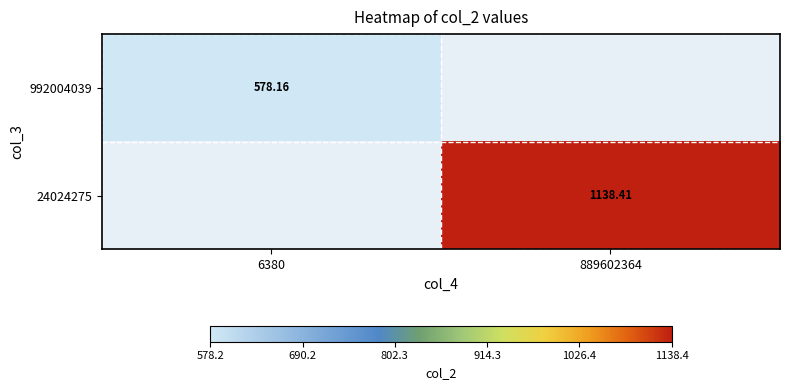

What is the total value across all series at 6380?

578.2